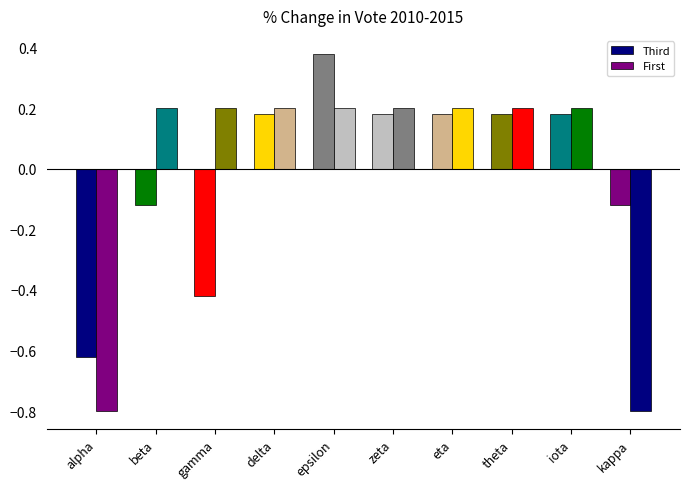

What position from the left is iota?

9